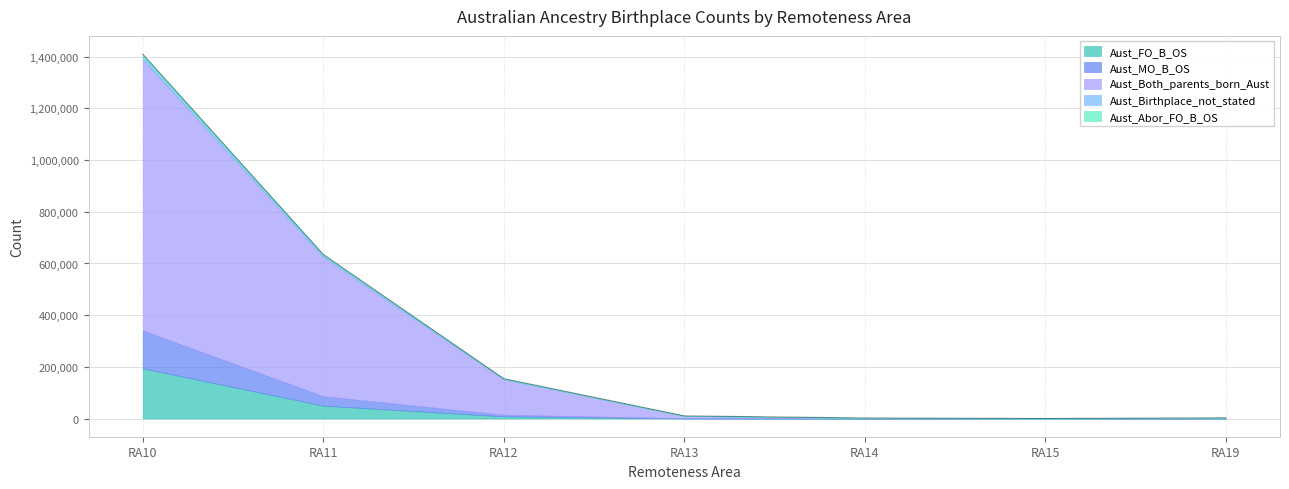

Which series has the largest total across all categories?

Aust_Both_parents_born_Aust